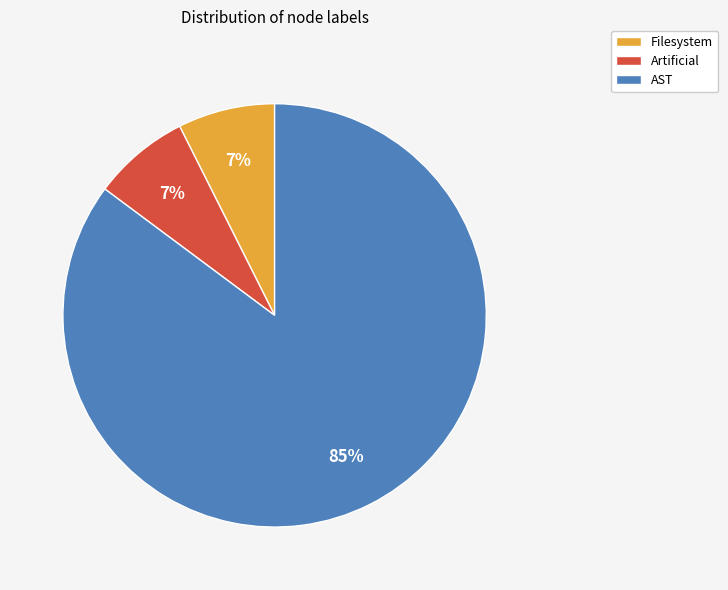

To the nearest percent, what is the combined percentage of AST and Artificial?

93%